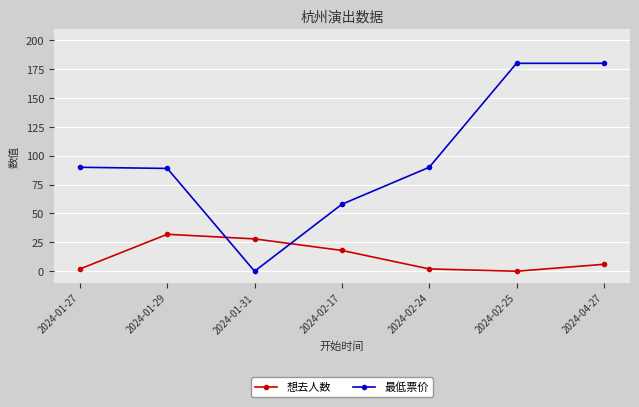

Where do 想去人数 and 最低票价 first cross each other?

2024-01-29 and 2024-01-31